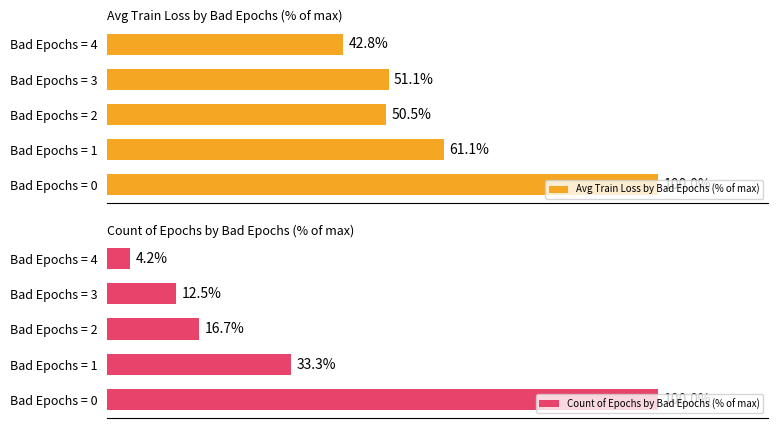

How many bars are there in total?

10